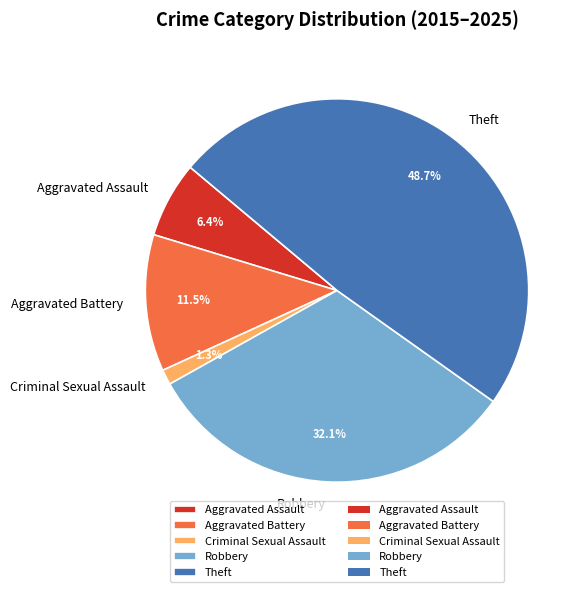

Is Robbery the majority of the pie?

No